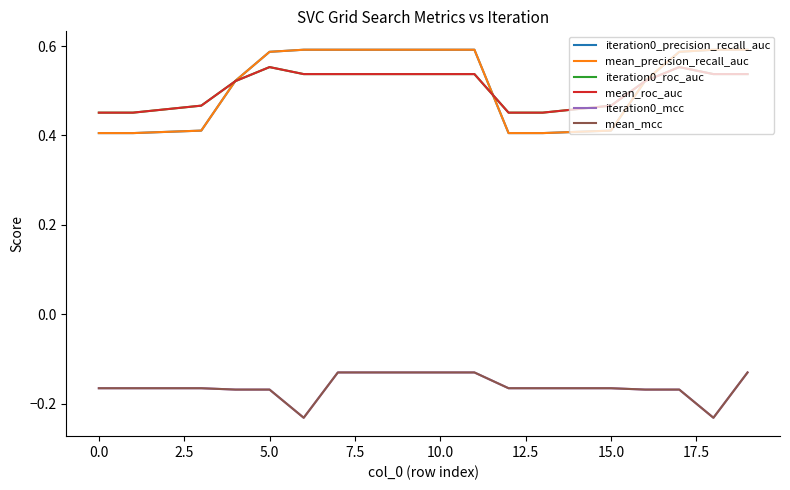

Count the iteration0_roc_auc values in the range 0 to 1.

20